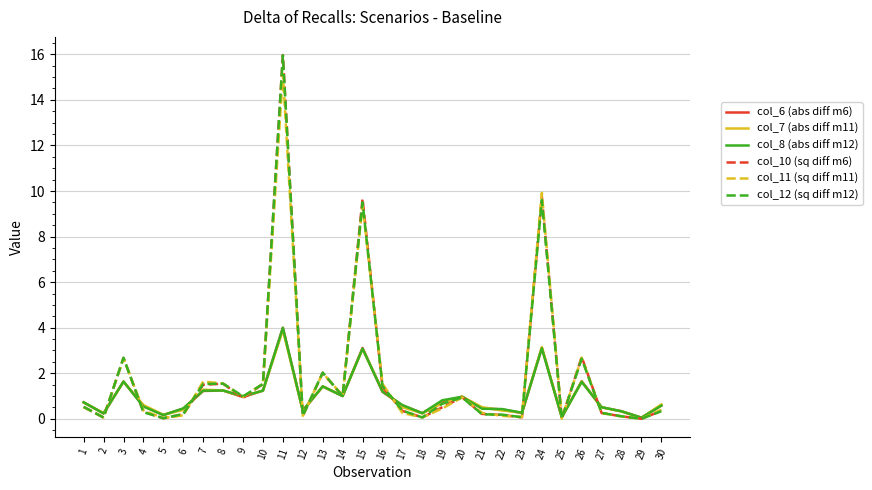

Is it true that col_8 (abs diff m12) equals 0.6 at 30?

True